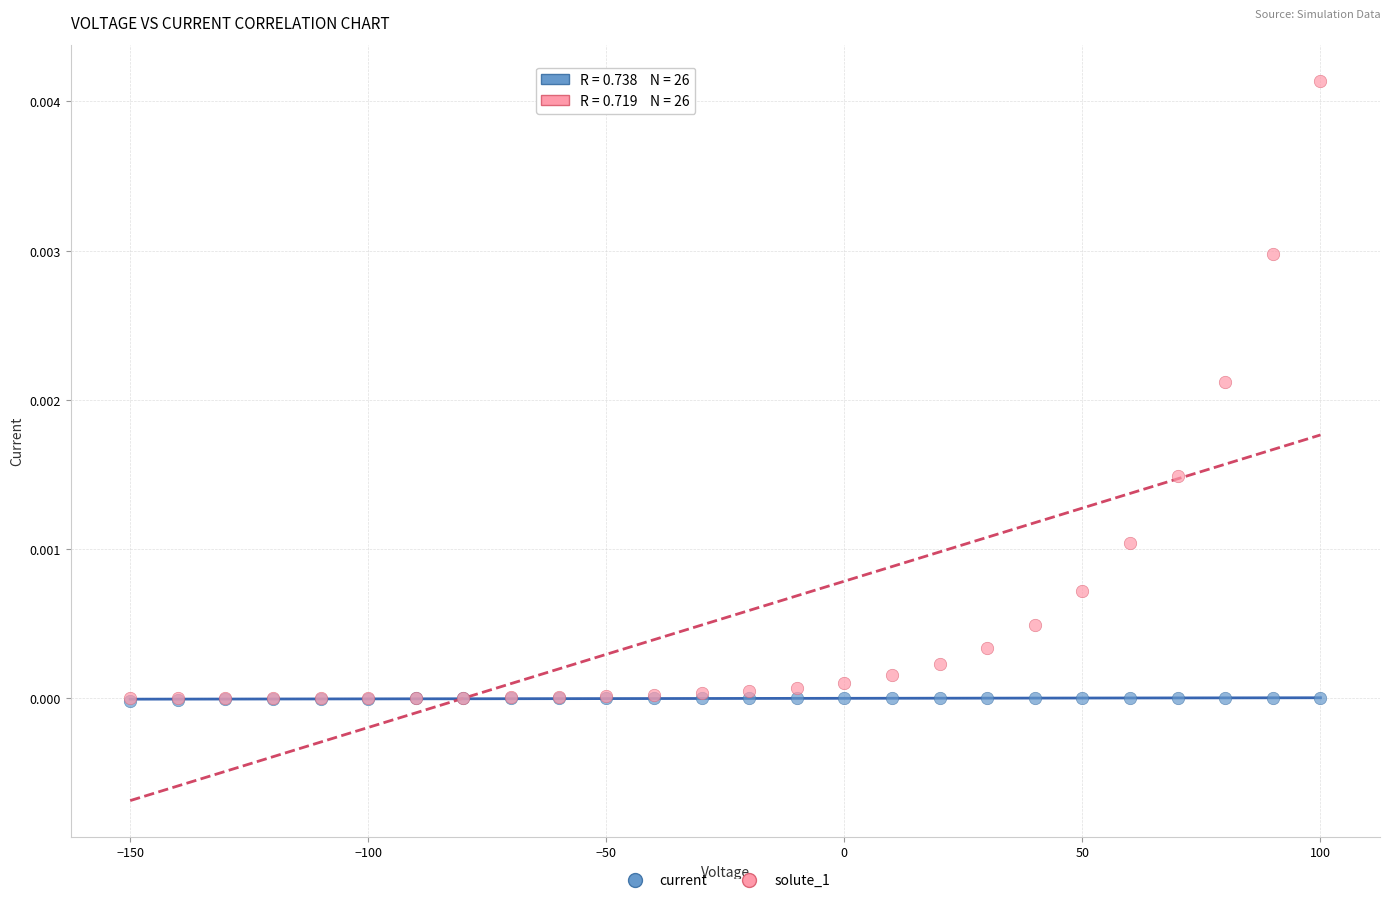

Which series has the largest Y range (max minus min)?

solute_1